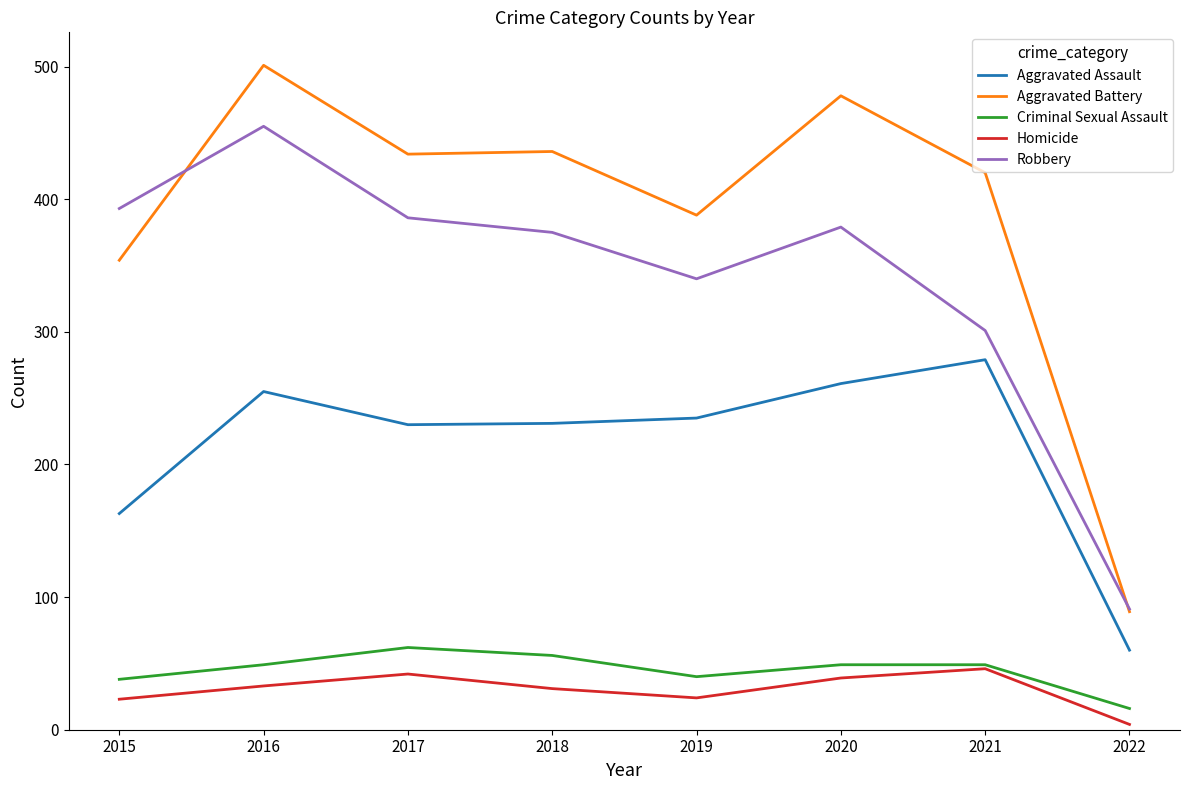

What is the difference between the Homicide values at 2017 and 2018?

11